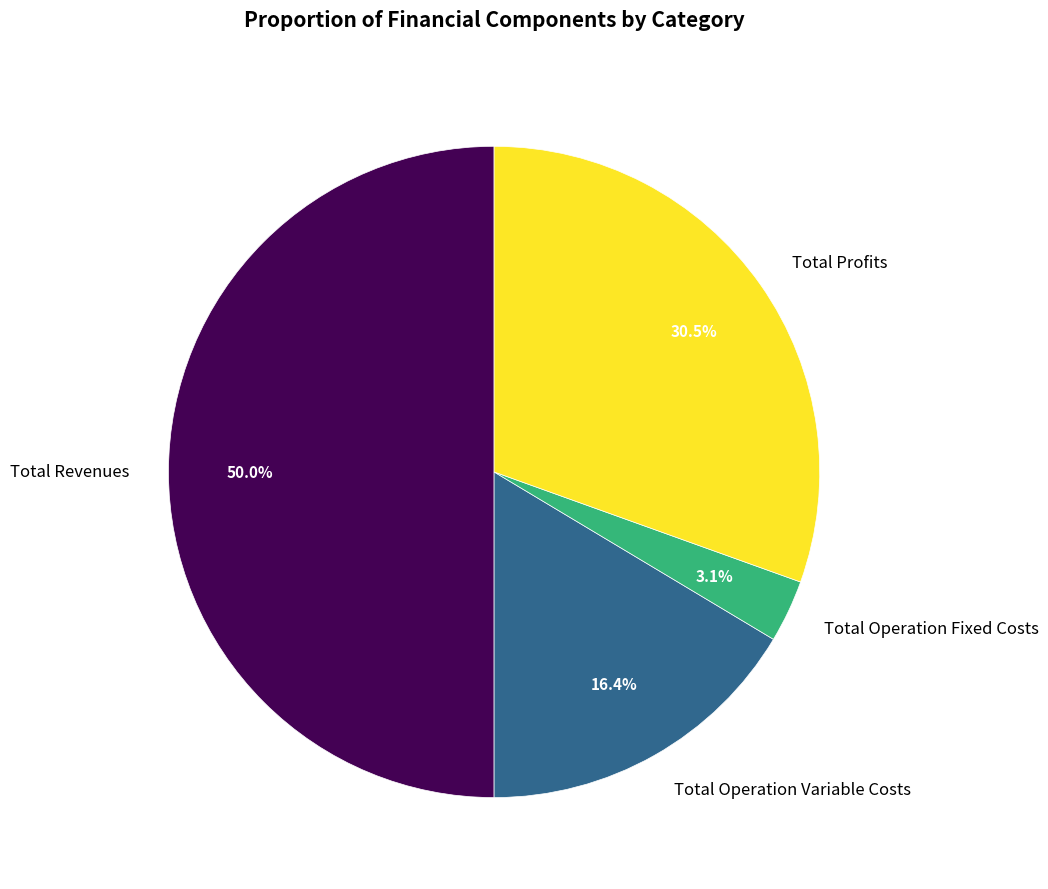

Does Total Operation Fixed Costs account for over 50% of the chart?

No